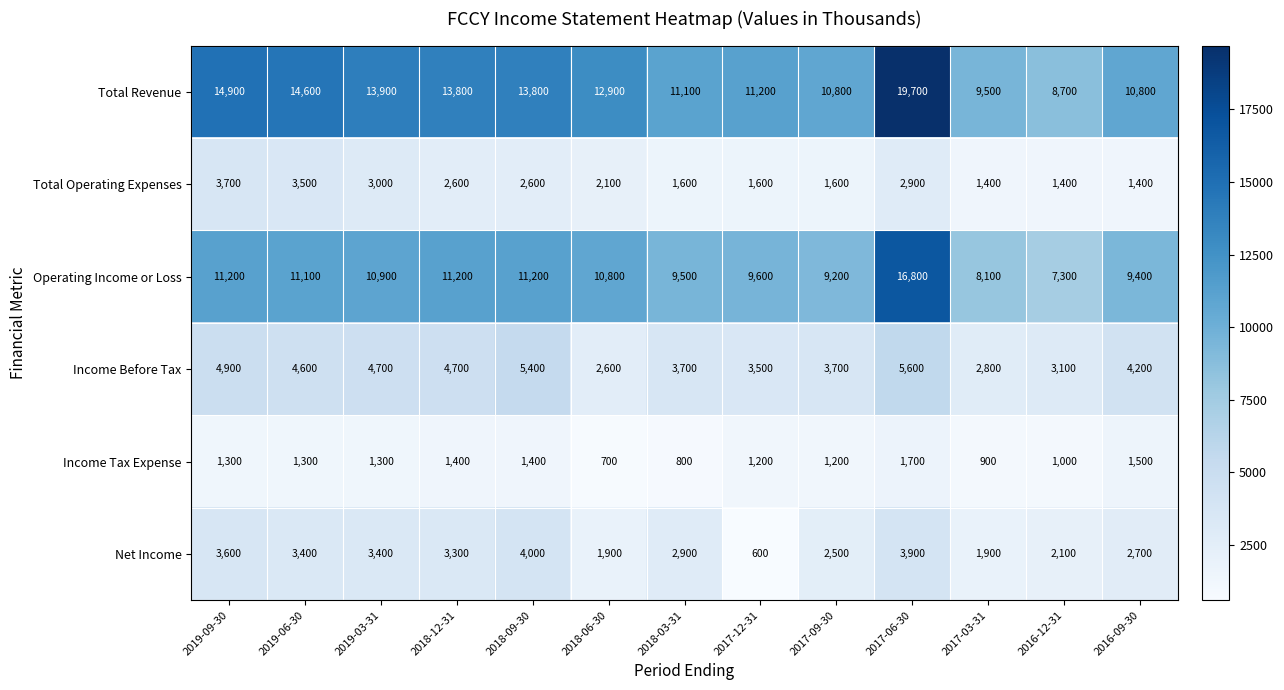

What is the sum of all Net Income values?

36200